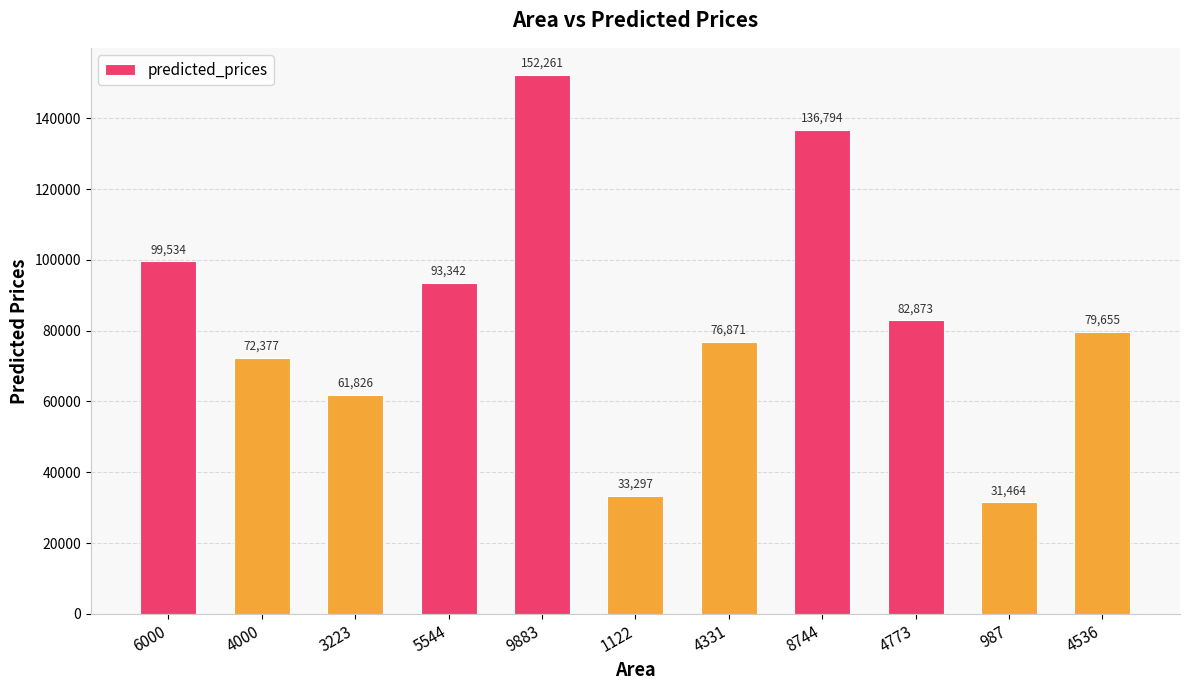

What is the label of the 8th bar from the right?

5544